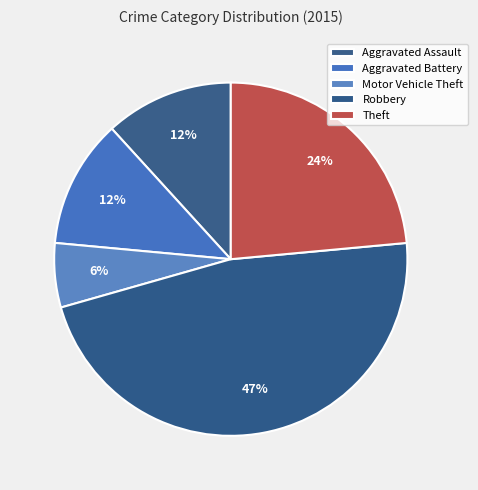

Between Aggravated Battery and Robbery, which is larger?

Robbery